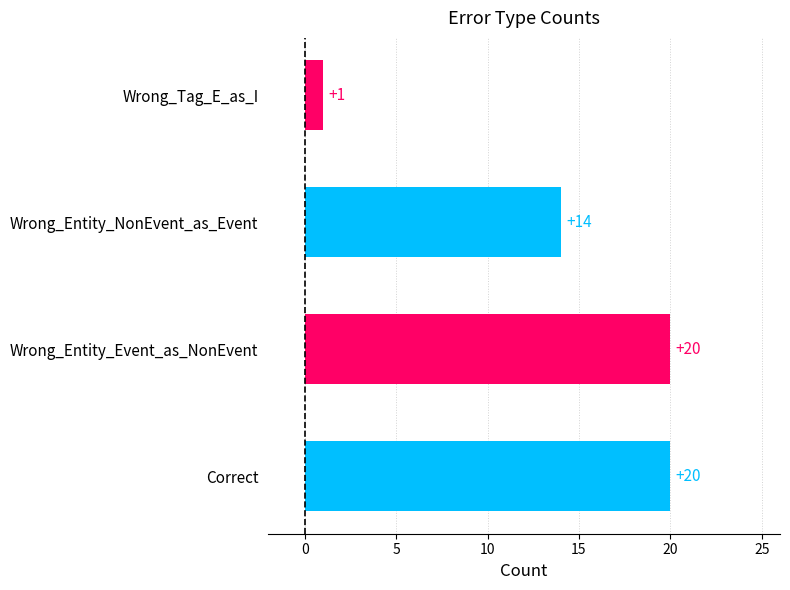

What is the change in value from Correct to Wrong_Tag_E_as_I?

-19